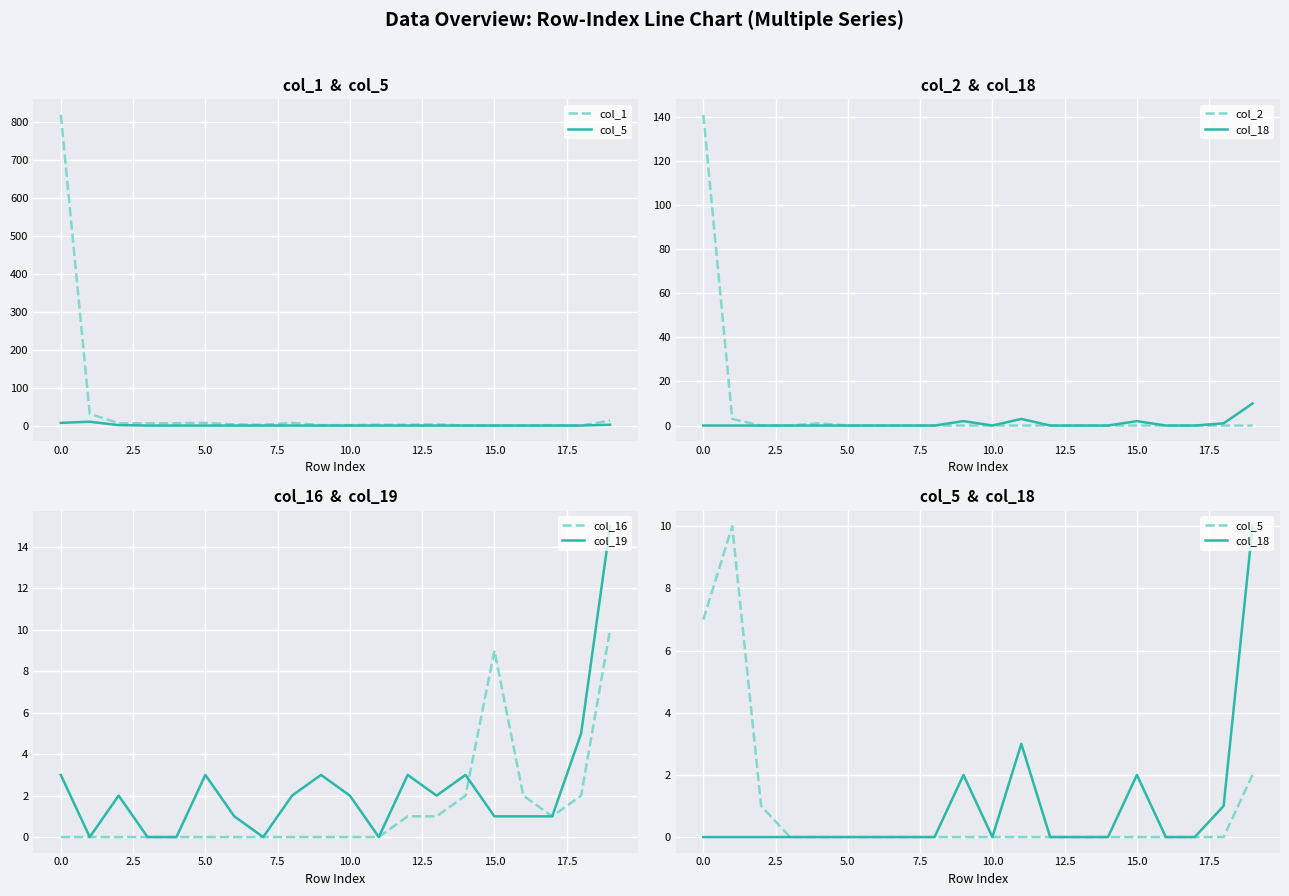

How many interior local valleys does the col_1 series have?

2